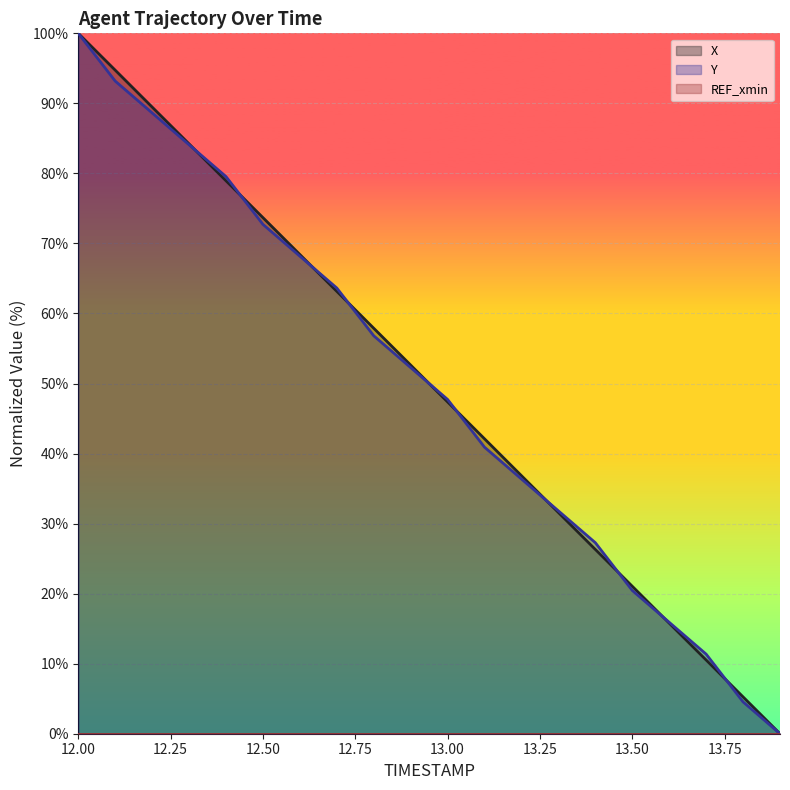

True or false: REF_xmin line has more than 1 points higher than both neighbors.

False